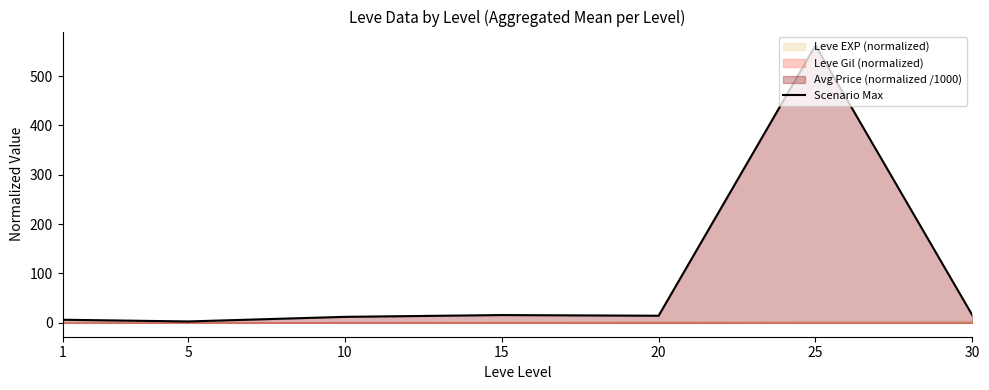

List the labels in order of value, largest first.

25, 15, 30, 20, 10, 1, 5